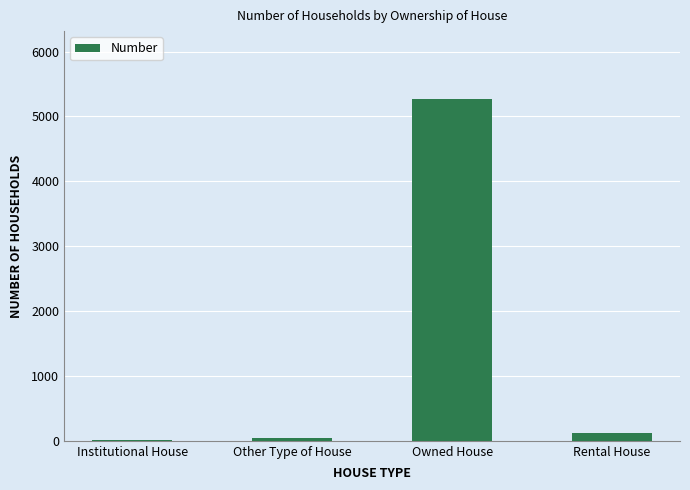

Is it true that the value at Owned House is 5262?

True